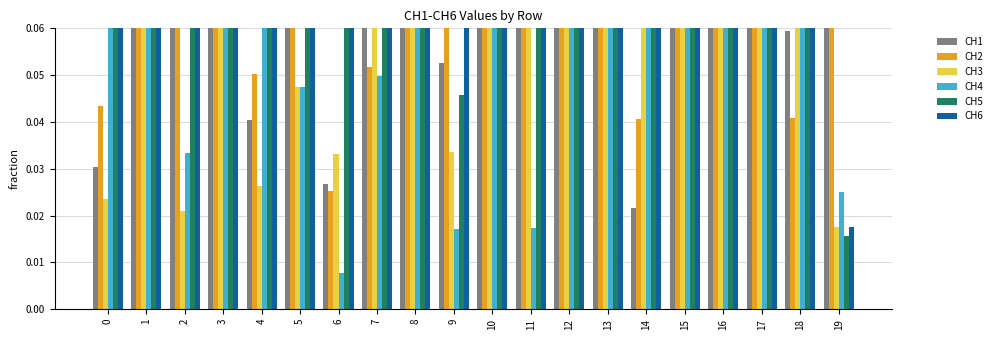

What is the difference between the maximum and minimum values in the CH4 series?

0.2